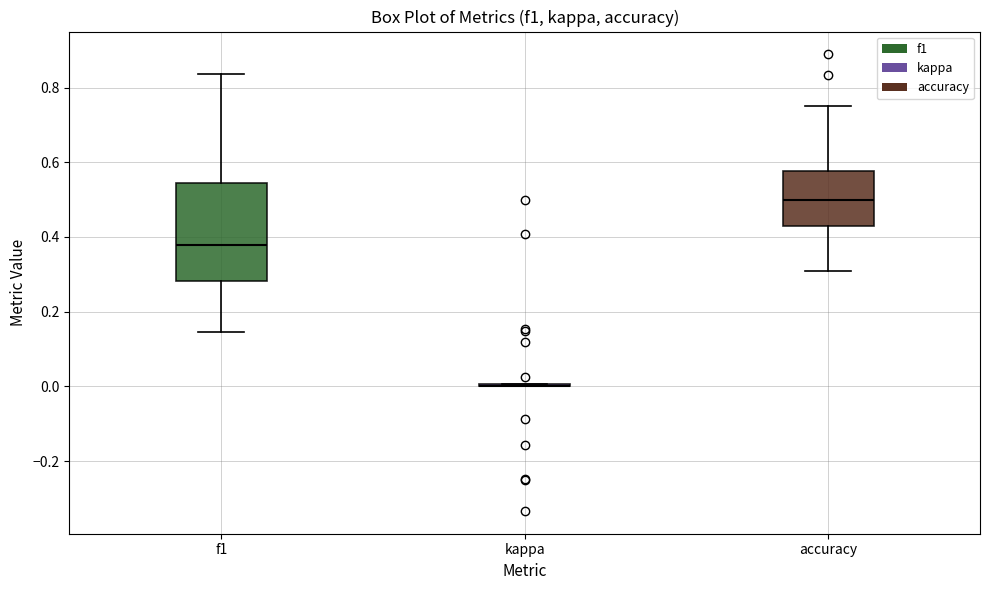

Reading left to right, transcribe this box plot: for each box, give where its median line is, the range the box spans, and where its two whiskers end, as read against the y-axis. The values are not printed on the chart, so give them approximately, as read against the axis.

f1: median 0.38, box 0.28 to 0.54, whiskers 0.14 to 0.84
kappa: box collapsed to a line at 0.00, whiskers 0.00 to 0.00
accuracy: median 0.50, box 0.42 to 0.58, whiskers 0.30 to 0.76